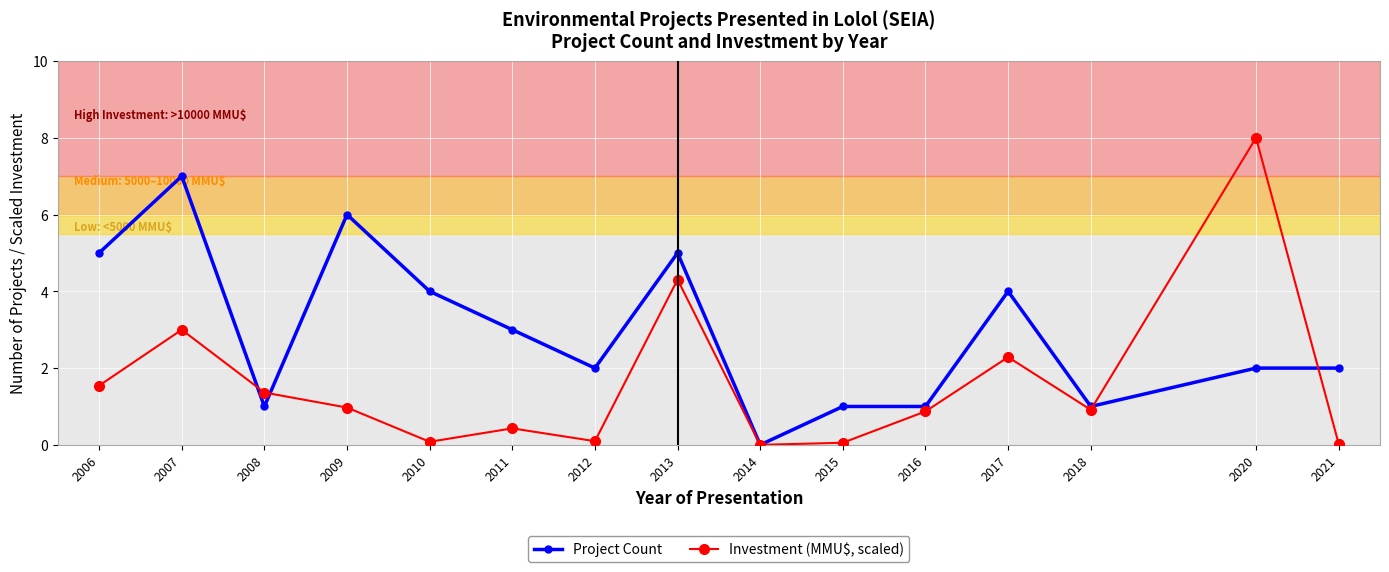

At 2012, list the series in order from smallest to largest.

Investment (MMU$, scaled), Project Count